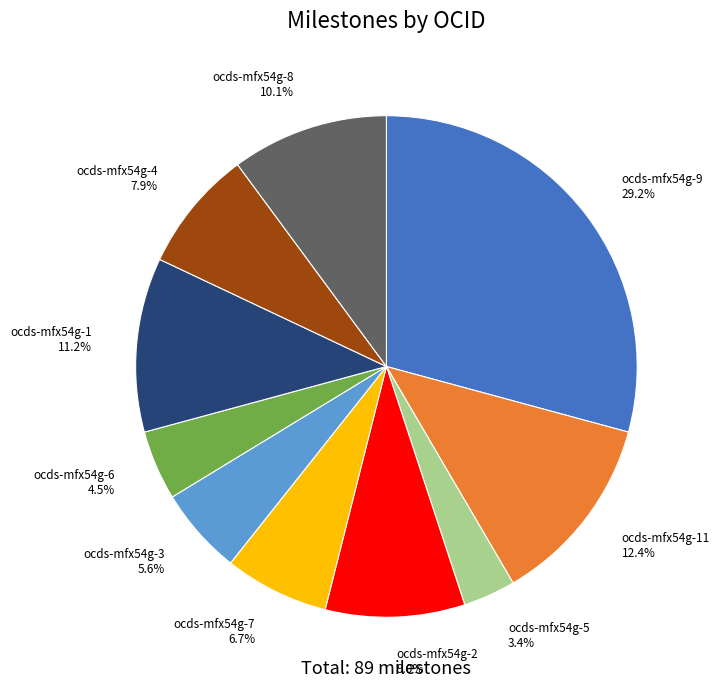

Combined, do ocds-mfx54g-1 and ocds-mfx54g-4 account for over 50%?

No